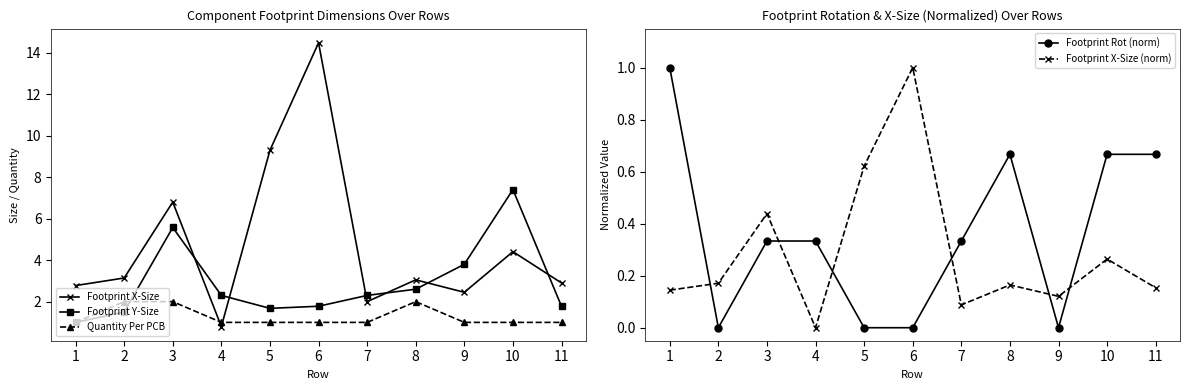

How many values in the Footprint Y-Size series are below 2?

5